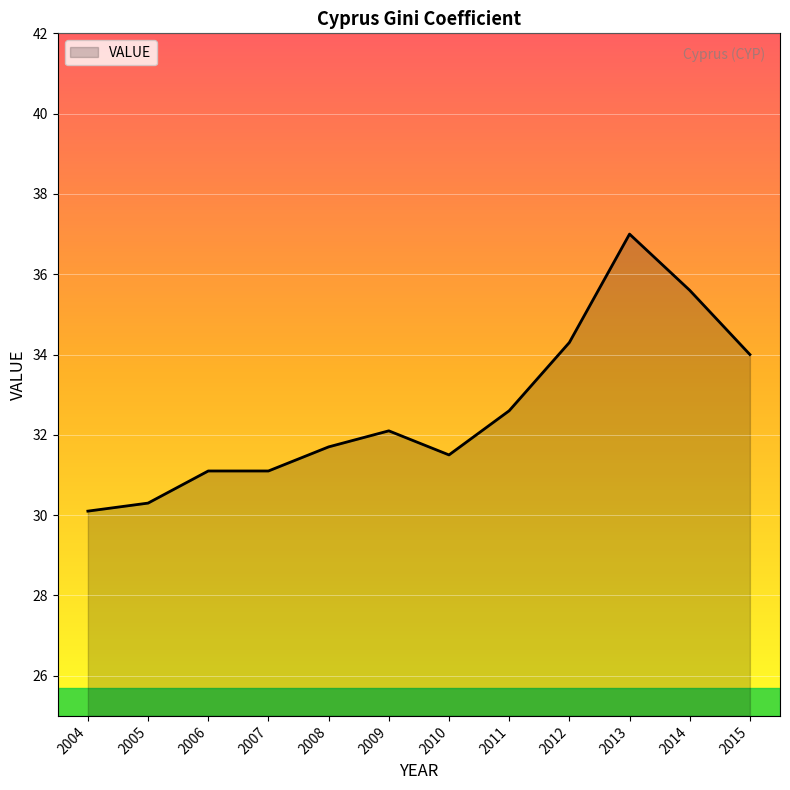

Which has a higher value, 2011 or 2005?

2011